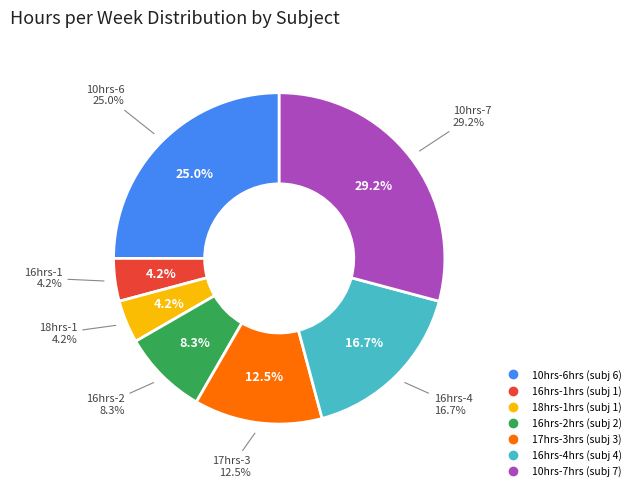

Count the number of slices in the pie.

7